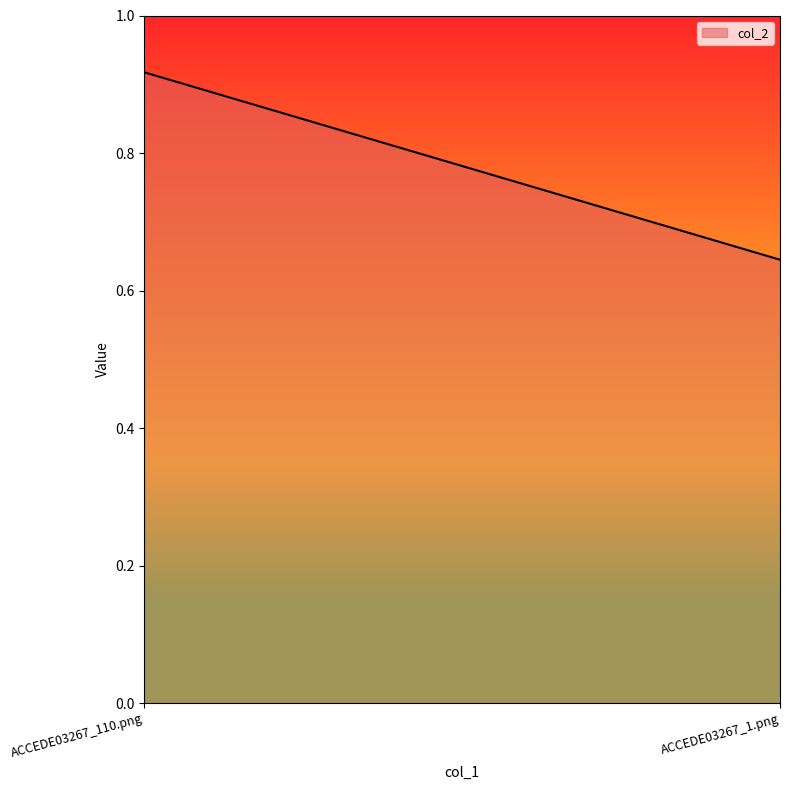

The value at ACCEDE03267_110.png is 0.9. True or false?

True